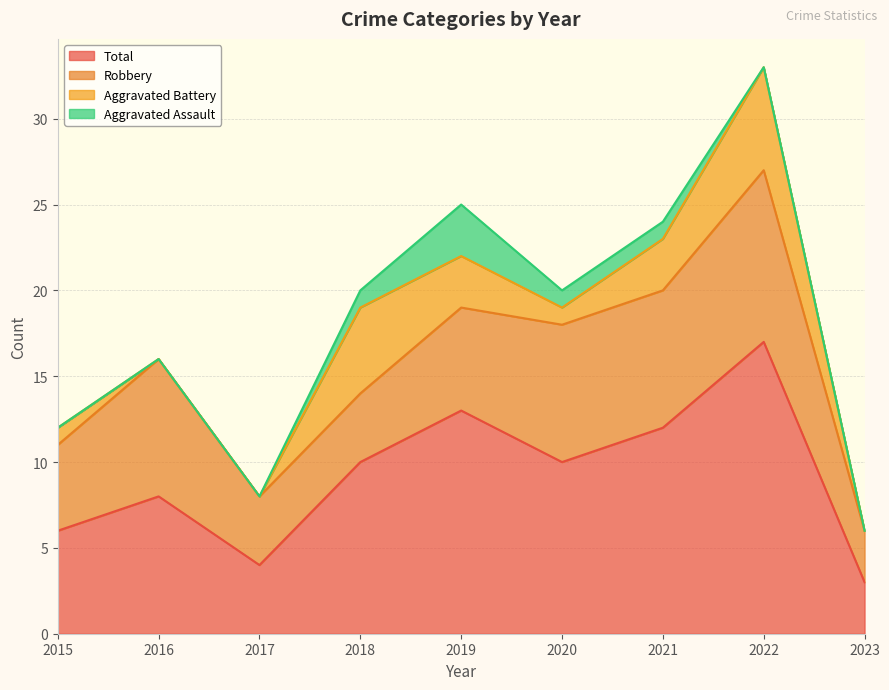

Which has a higher value, 2015 or 2021?

2021